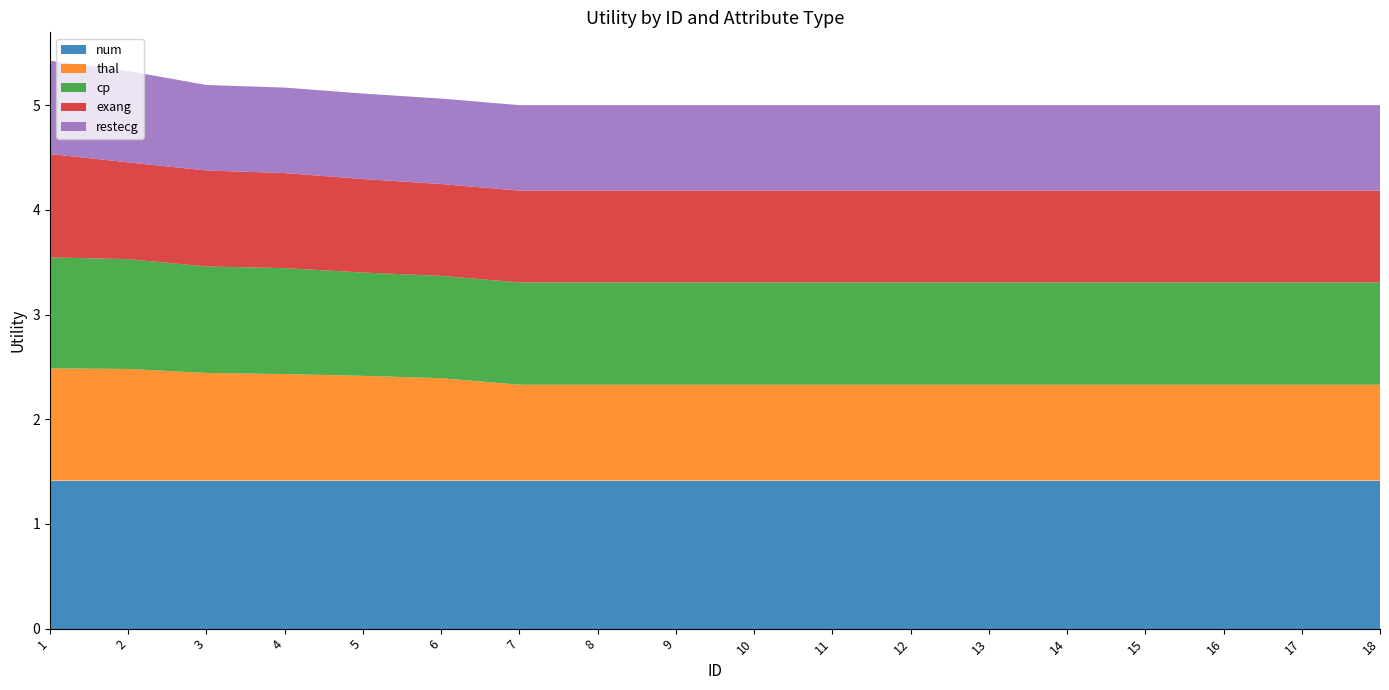

Reading left to right, transcribe all the data shown in this chart.

num: 1=1.4	2=1.4	3=1.4	4=1.4	5=1.4	6=1.4	7=1.4	8=1.4	9=1.4	10=1.4	11=1.4	12=1.4	13=1.4	14=1.4	15=1.4	16=1.4	17=1.4	18=1.4
thal: 1=1.1	2=1.1	3=1.0	4=1.0	5=1.0	6=1.0	7=0.9	8=0.9	9=0.9	10=0.9	11=0.9	12=0.9	13=0.9	14=0.9	15=0.9	16=0.9	17=0.9	18=0.9
cp: 1=1.1	2=1.0	3=1.0	4=1.0	5=1.0	6=1.0	7=1.0	8=1.0	9=1.0	10=1.0	11=1.0	12=1.0	13=1.0	14=1.0	15=1.0	16=1.0	17=1.0	18=1.0
exang: 1=1.0	2=0.9	3=0.9	4=0.9	5=0.9	6=0.9	7=0.9	8=0.9	9=0.9	10=0.9	11=0.9	12=0.9	13=0.9	14=0.9	15=0.9	16=0.9	17=0.9	18=0.9
restecg: 1=0.9	2=0.9	3=0.8	4=0.8	5=0.8	6=0.8	7=0.8	8=0.8	9=0.8	10=0.8	11=0.8	12=0.8	13=0.8	14=0.8	15=0.8	16=0.8	17=0.8	18=0.8